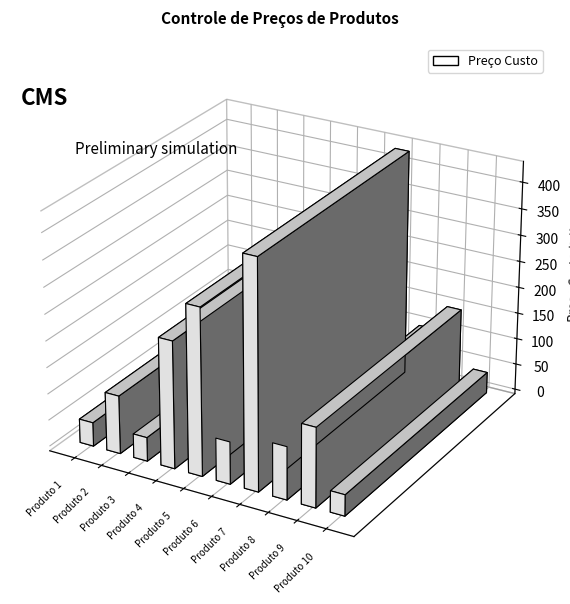

What is the sum of all values?

1555